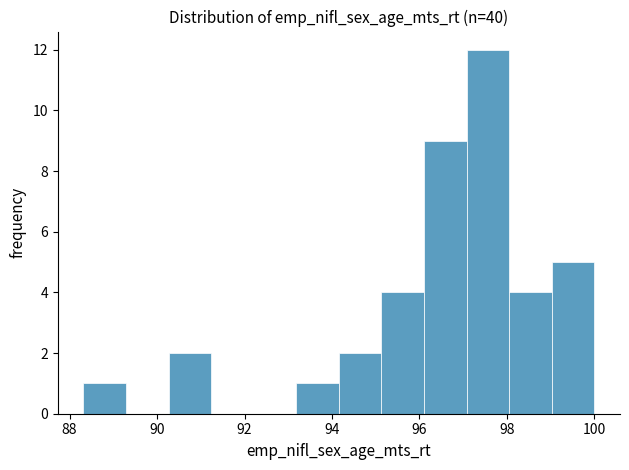

What is the height of the bar covering 97.0 to 98.0 on the x-axis? Neither the bar edges nor the heights are printed on the chart, so give them approximately, as read against the axes.

12